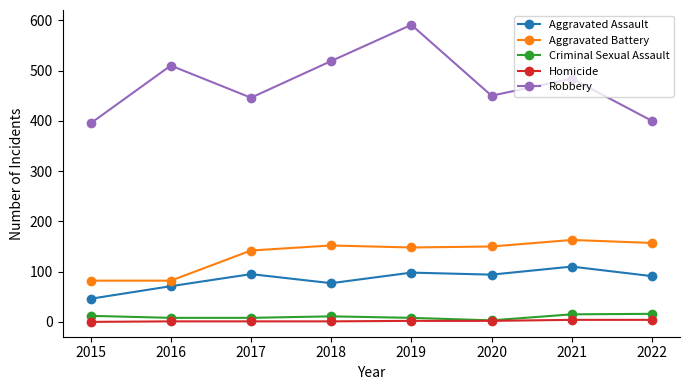

Which category has the highest value in the Robbery series?

2019